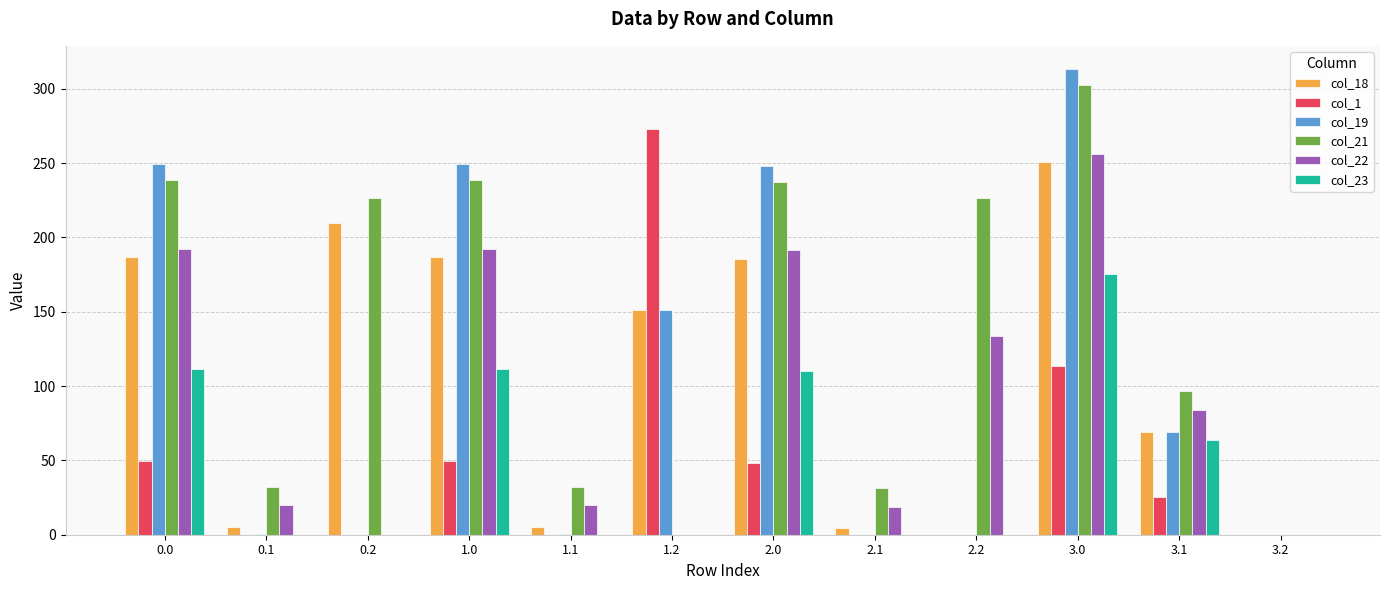

Is the value of col_19 at 2.2 greater than the value of col_23 at 2.0?

No